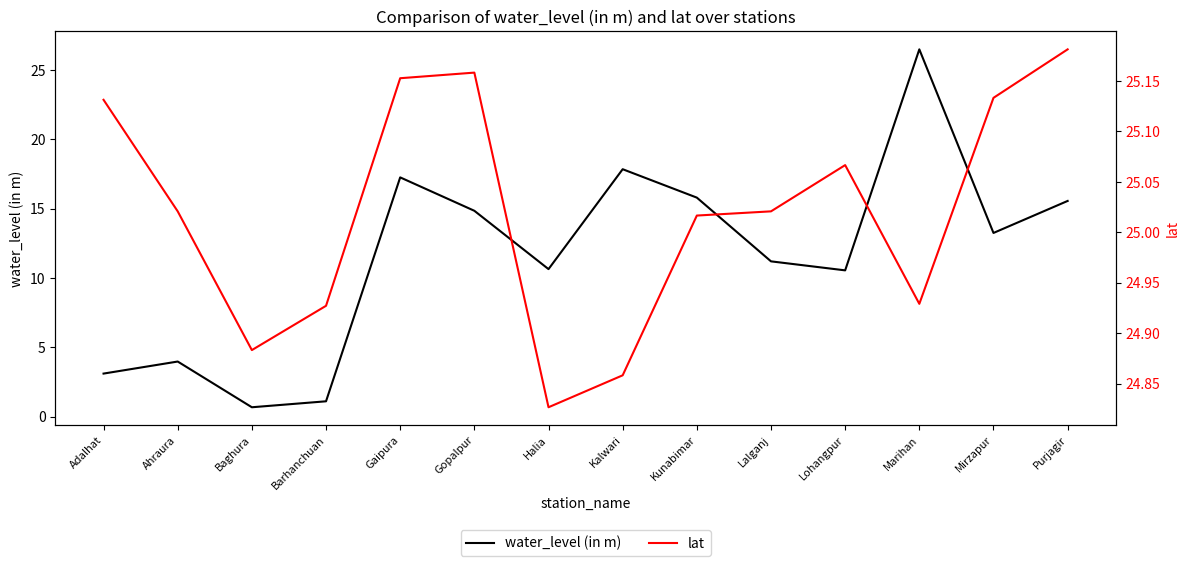

The lat series shows 44.2 at Lohangpur. True or false?

False